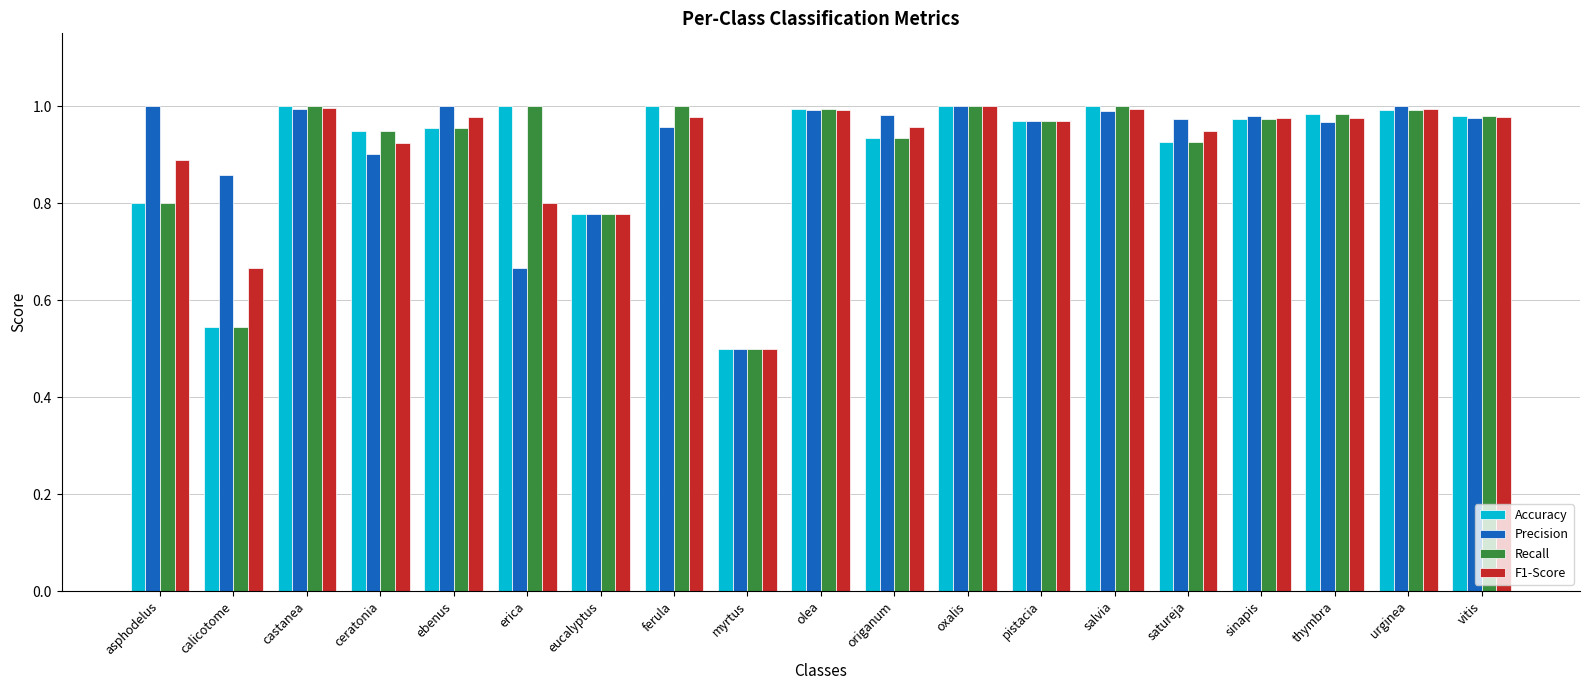

What is the total value across all series at asphodelus?

3.5